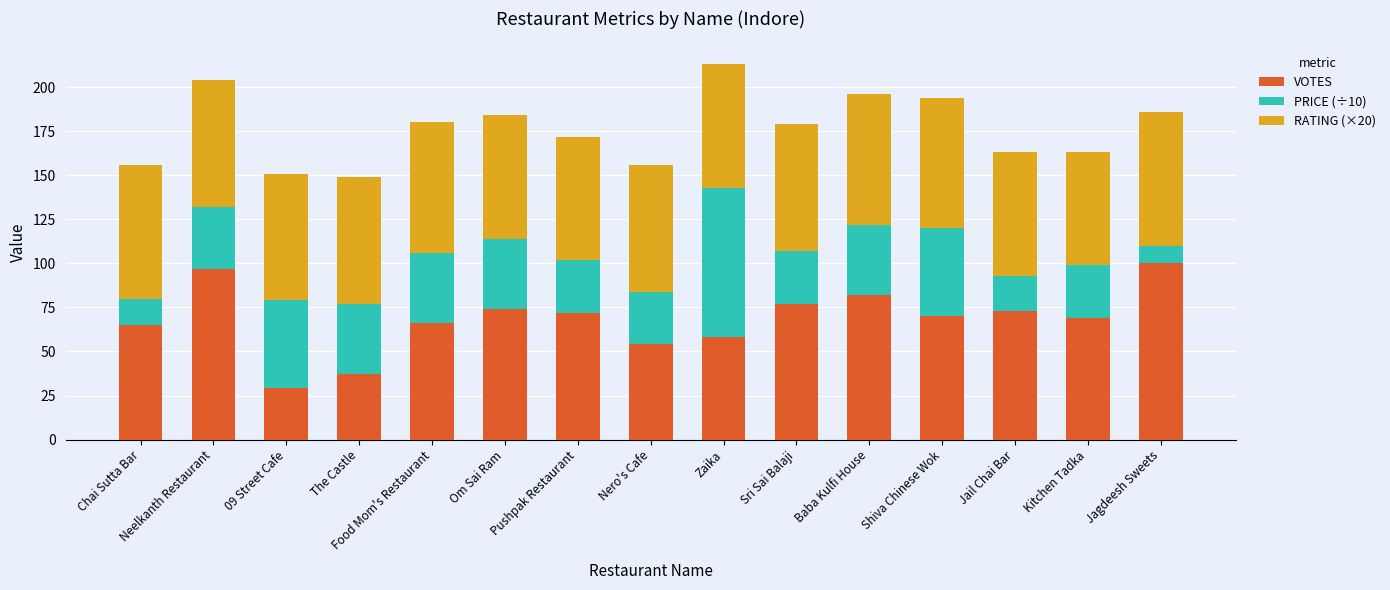

What is the difference between the maximum and minimum values in the VOTES series?

71